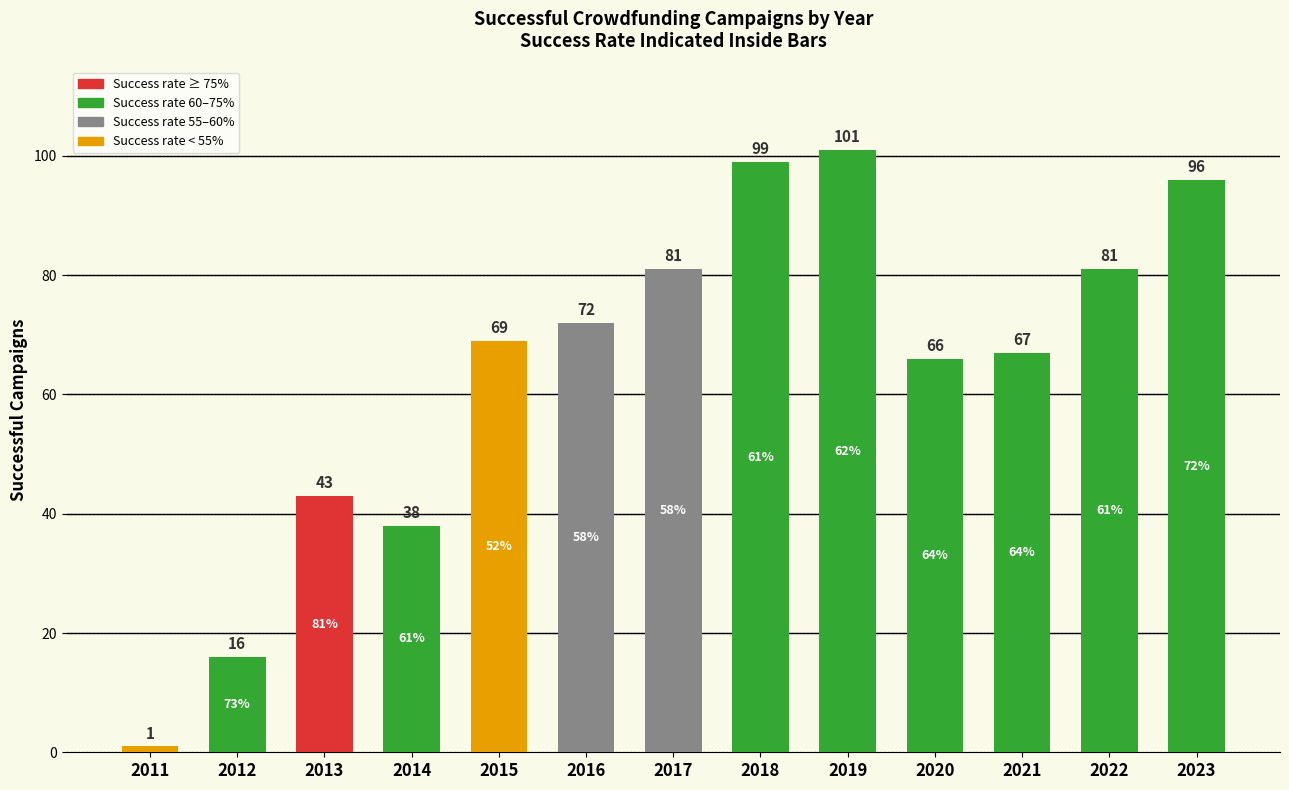

Are the bars grouped side by side (vs. stacked)?

No